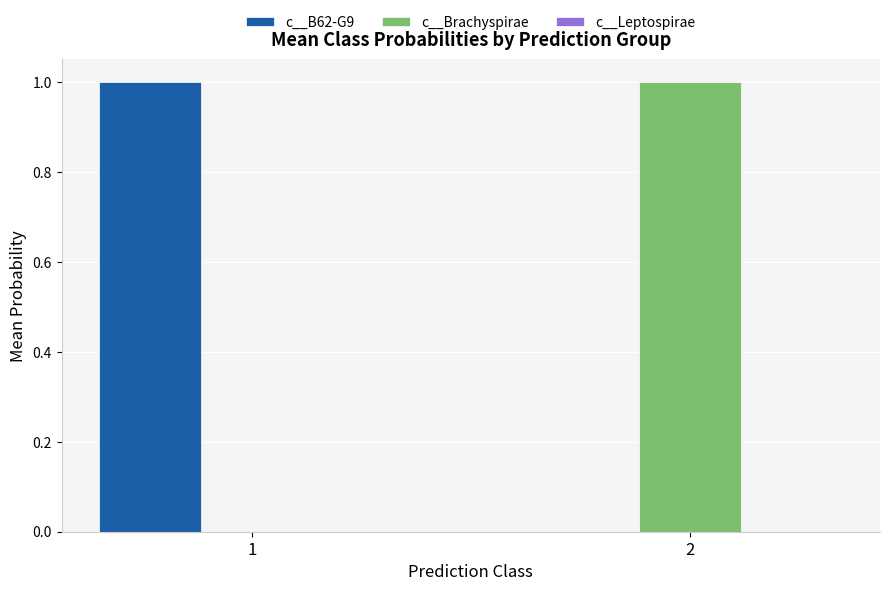

Is it true that c__B62-G9 equals 1.0 at 1?

True